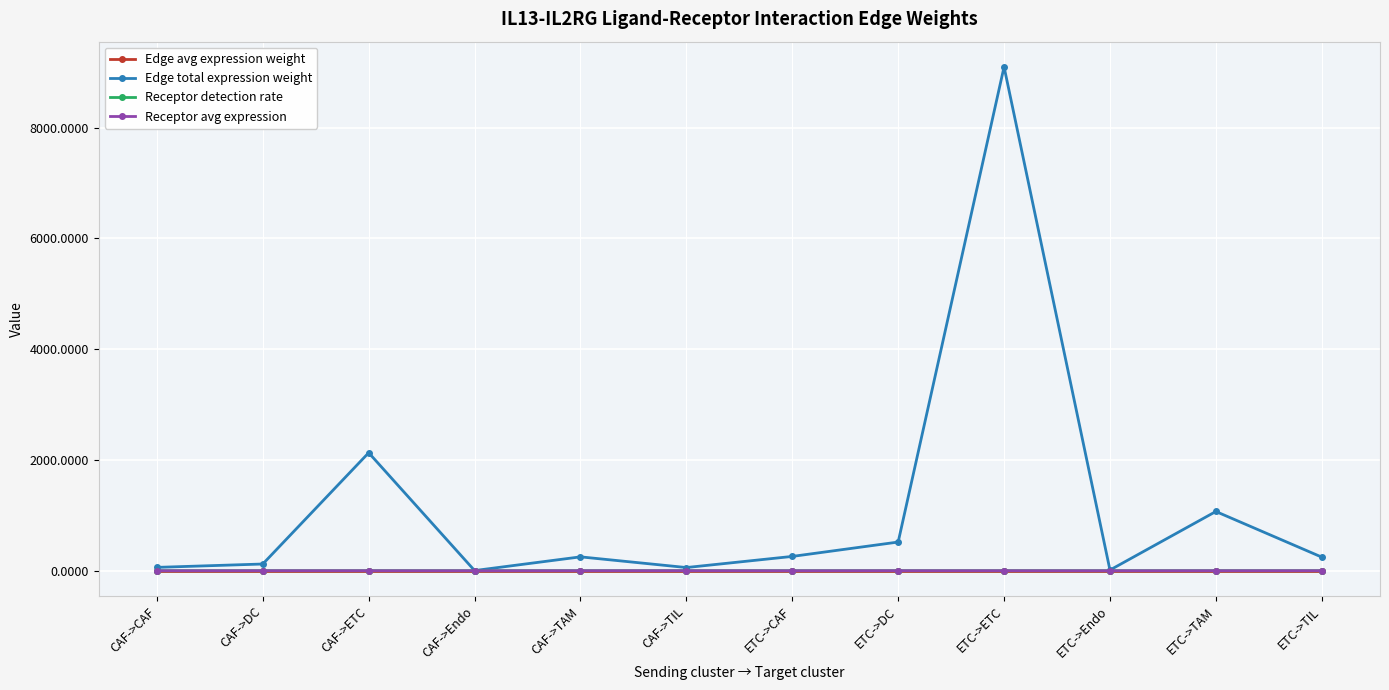

The Edge total expression weight series shows 258.5 at ETC->CAF. True or false?

True